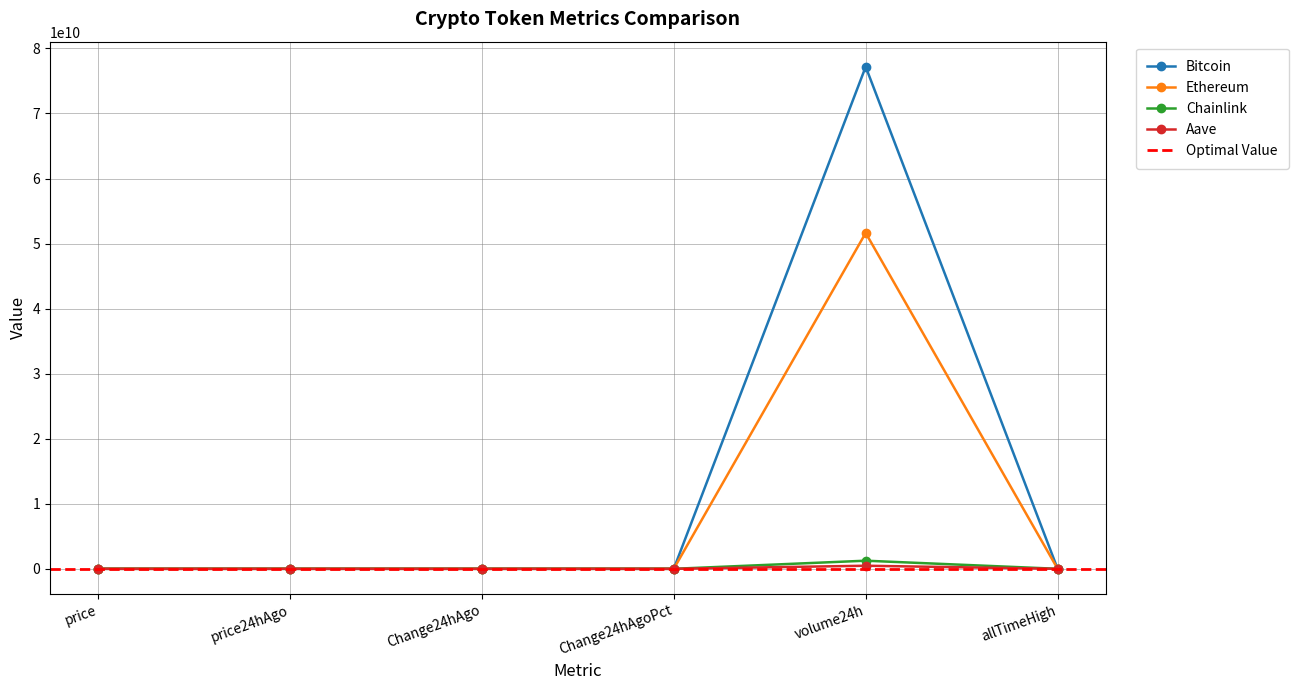

Is this an area chart (filled region under the line)?

No